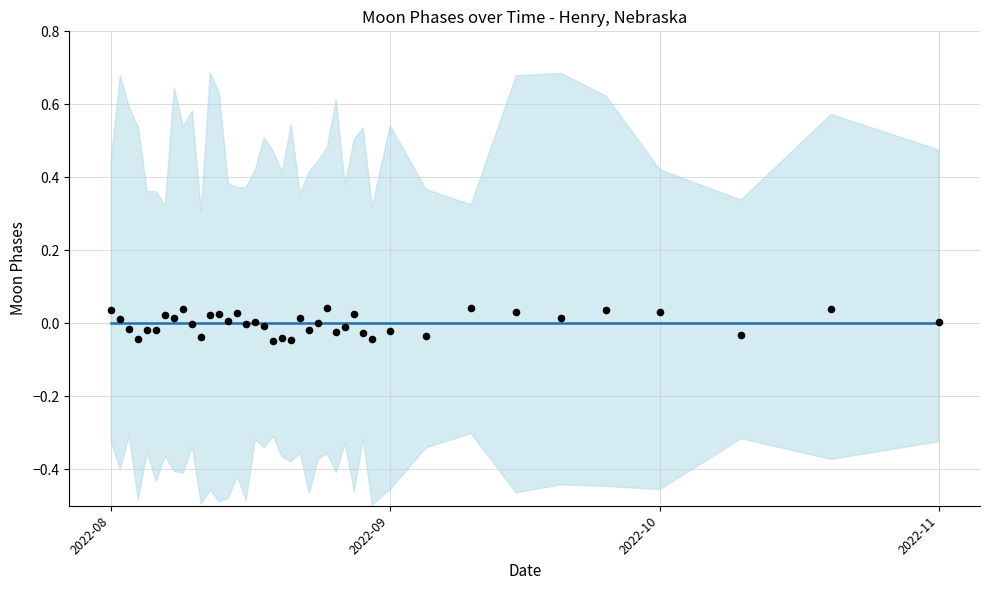

At how many categories does at least one series exceed 0?

21